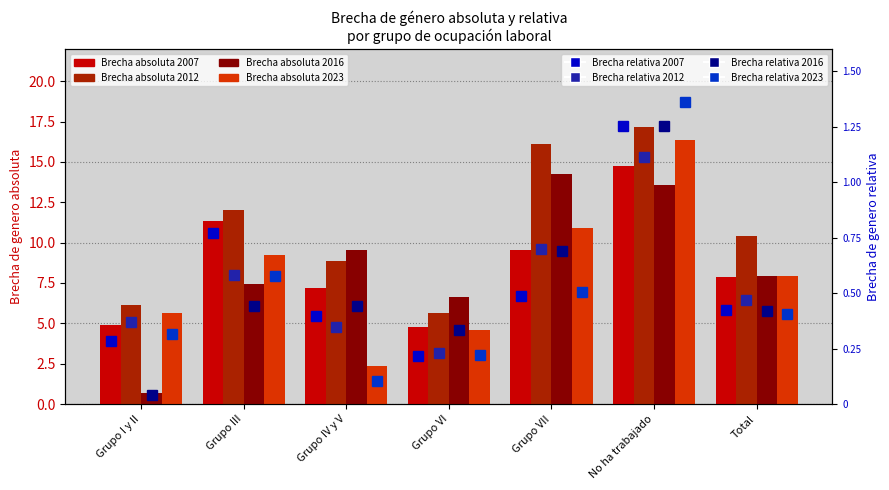

What is the average value of the 2023 (rel) series?

0.5